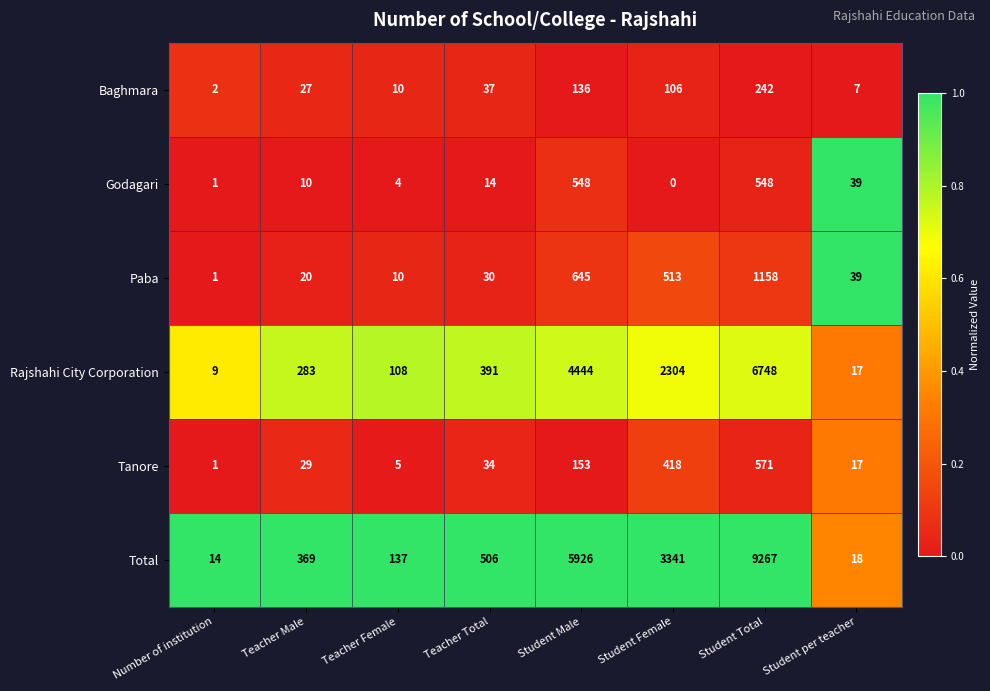

What is the difference between the highest and lowest values at Student Total?

9025